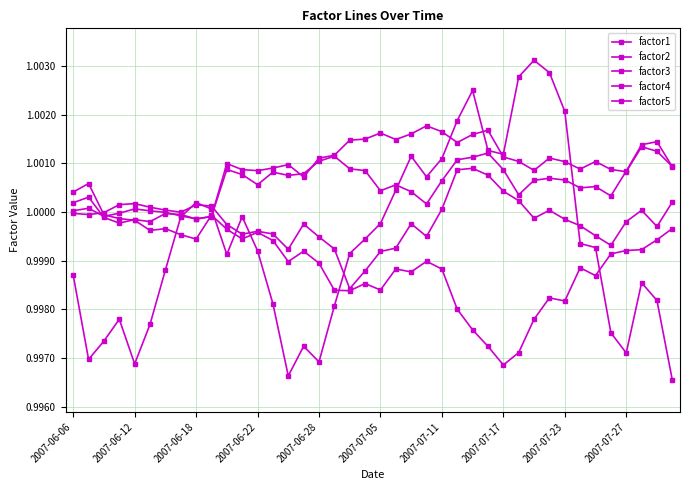

Is this an area chart (filled region under the line)?

No